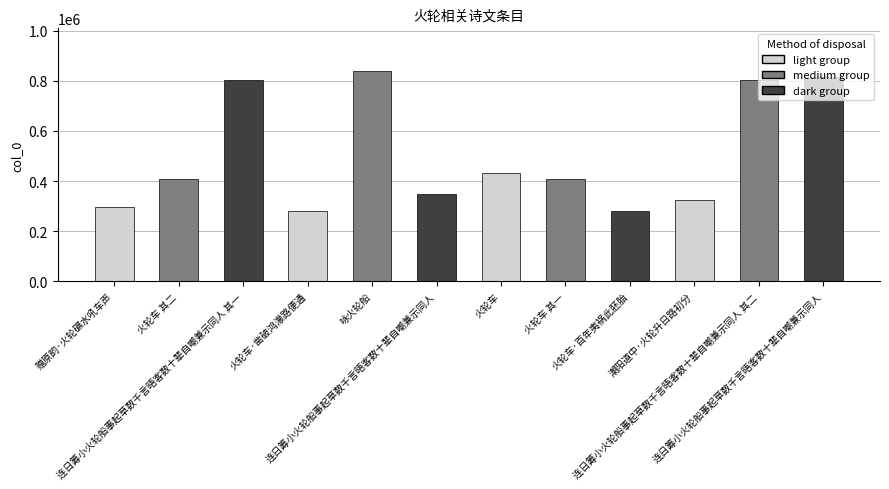

What is the difference between the maximum and second lowest values?

558982